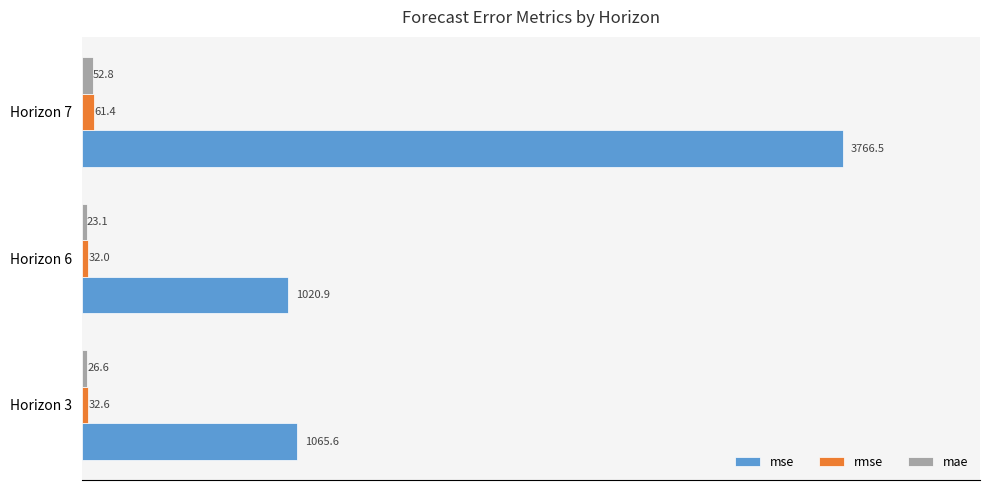

What is the sum of all rmse values?

126.0